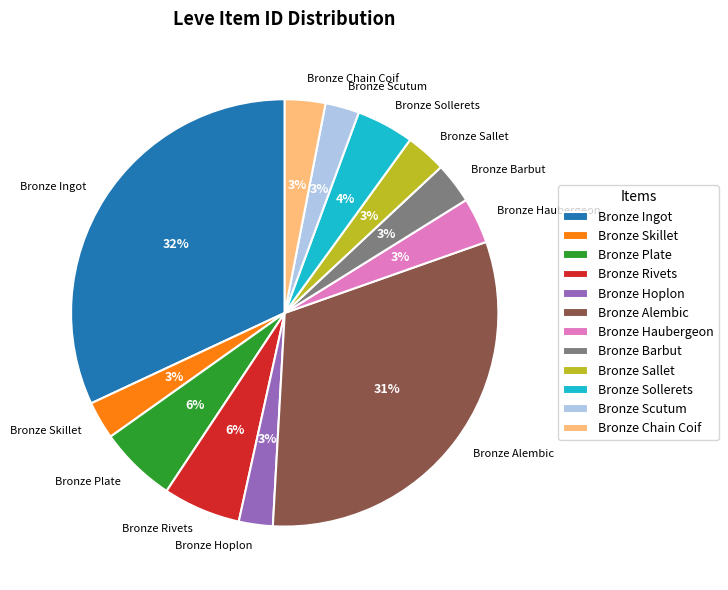

Which slice is the largest?

Bronze Ingot